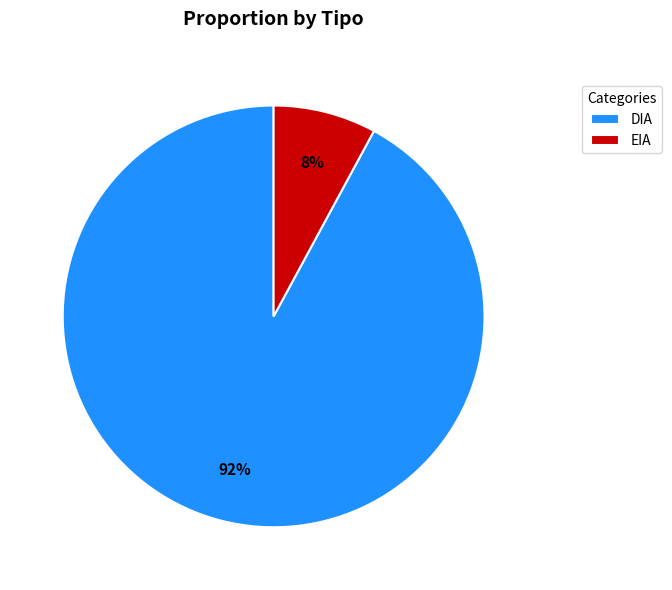

Does any single category account for the majority?

Yes